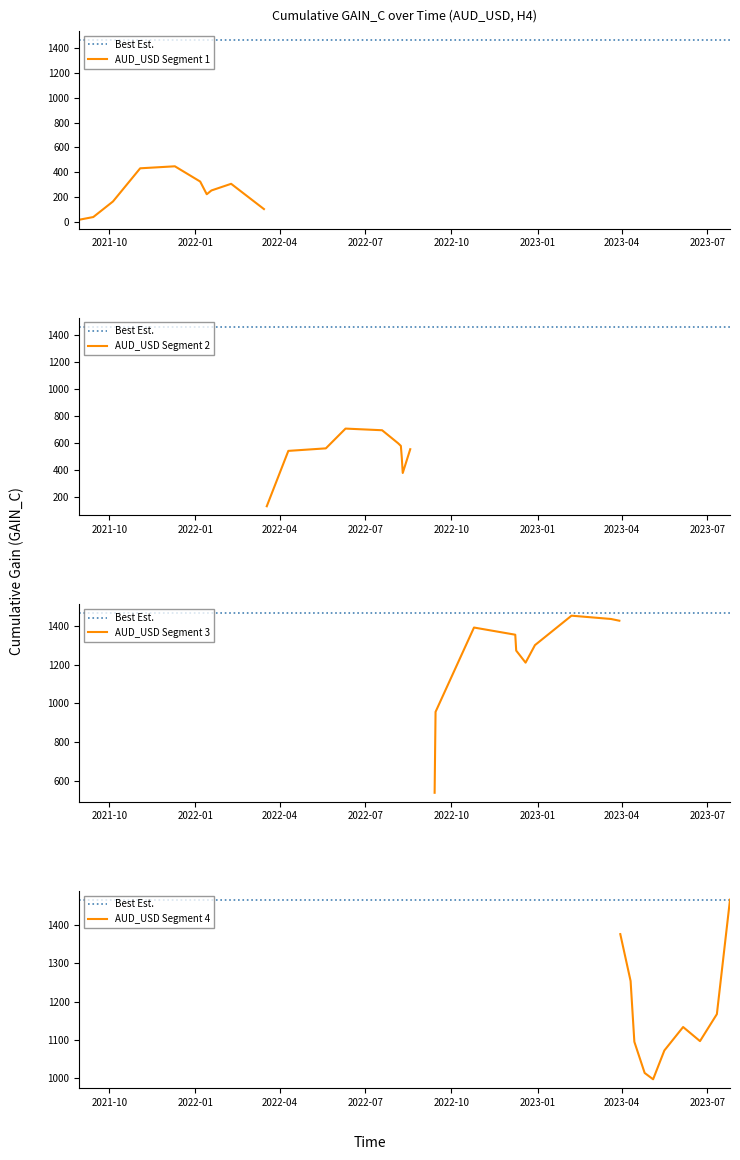

What is the sum of all values?

31563.2